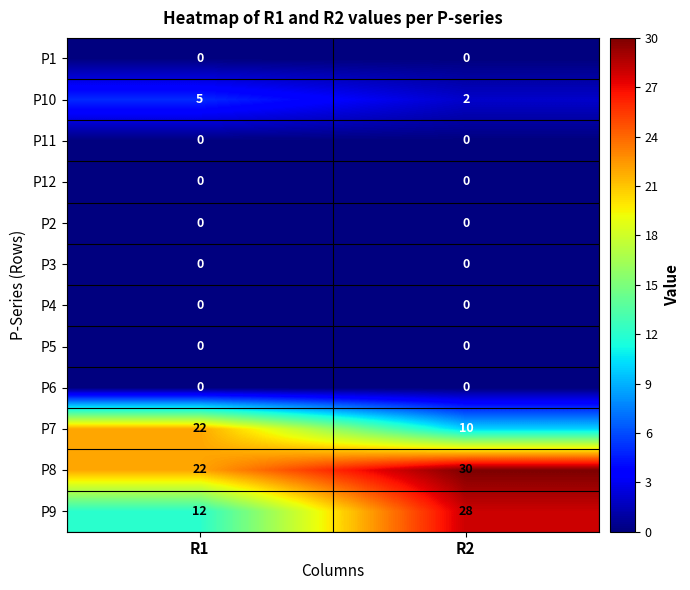

Reading left to right, what are all the values shown in this chart?

P1: 0	0
P10: 5	2
P11: 0	0
P12: 0	0
P2: 0	0
P3: 0	0
P4: 0	0
P5: 0	0
P6: 0	0
P7: 22	10
P8: 22	30
P9: 12	28